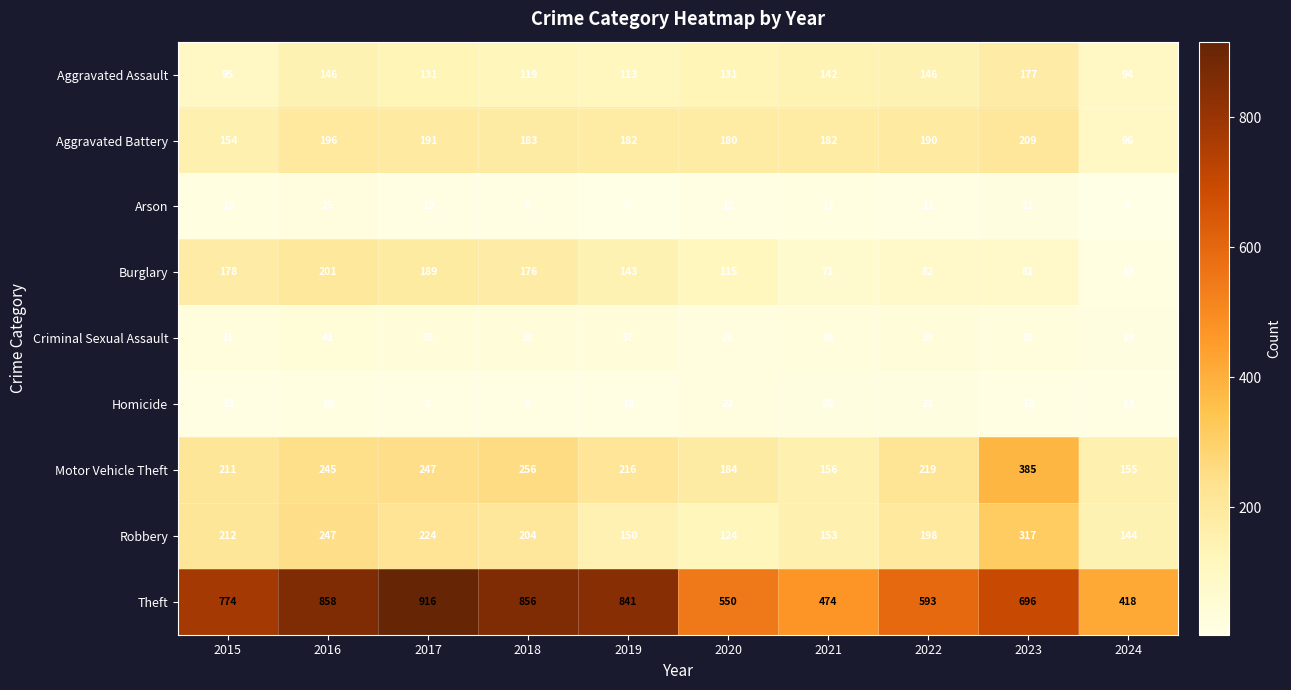

At 2017, list the series in order from smallest to largest.

Homicide, Arson, Criminal Sexual Assault, Aggravated Assault, Burglary, Aggravated Battery, Robbery, Motor Vehicle Theft, Theft